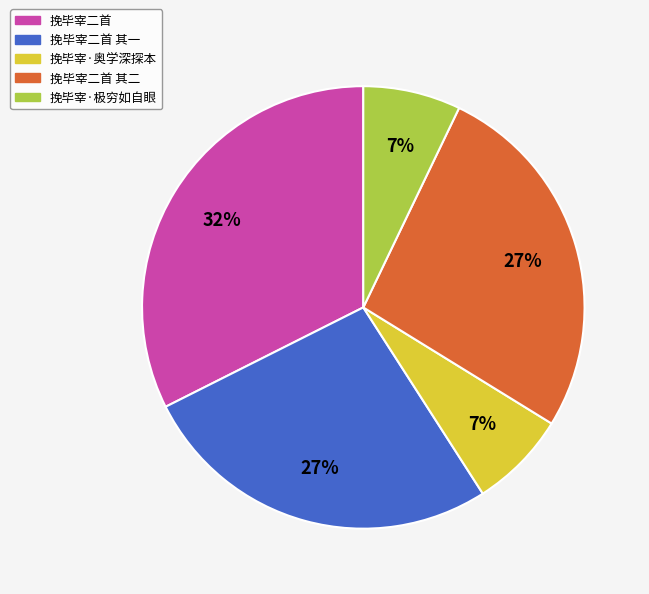

To the nearest percent, what is the average slice percentage?

20%